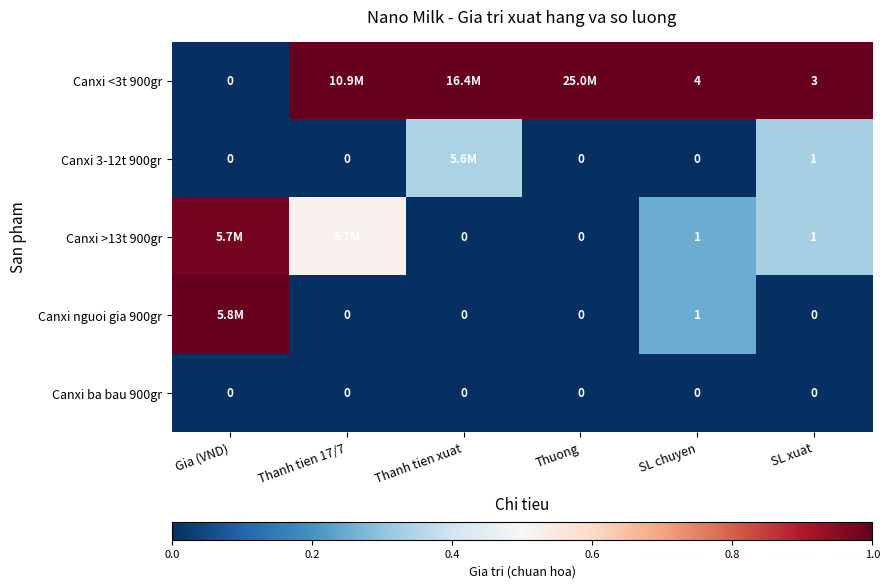

Is the value of Canxi 3-12t 900gr at SL xuat greater than the value of Canxi ba bau 900gr at SL xuat?

Yes